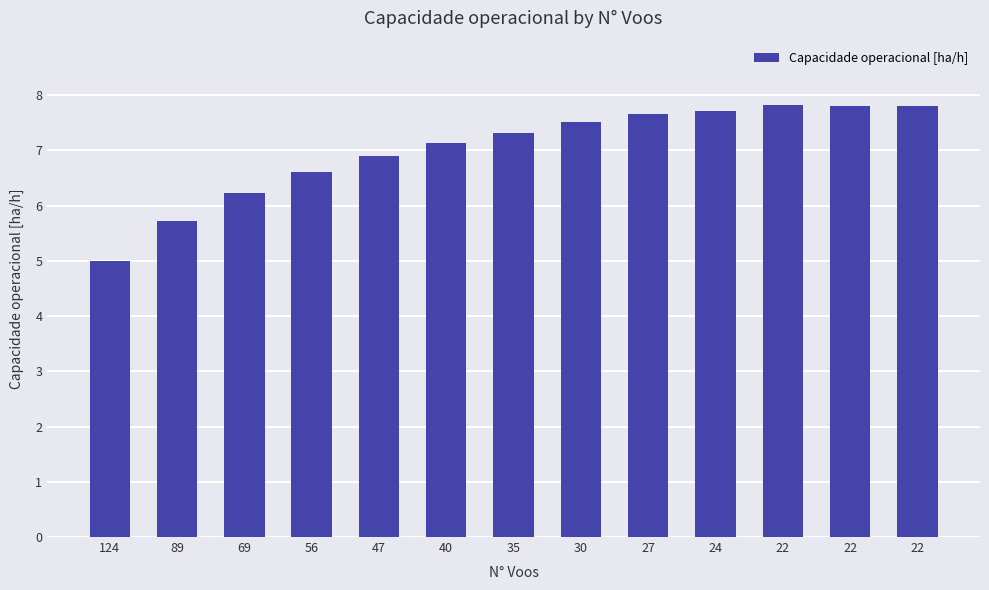

Rank the categories by value from highest to lowest.

22, 22, 22, 24, 27, 30, 35, 40, 47, 56, 69, 89, 124